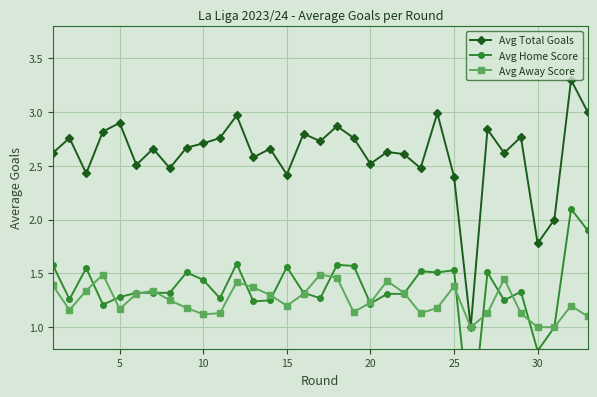

What is the difference between the maximum and minimum values in the Avg Away Score series?

0.5